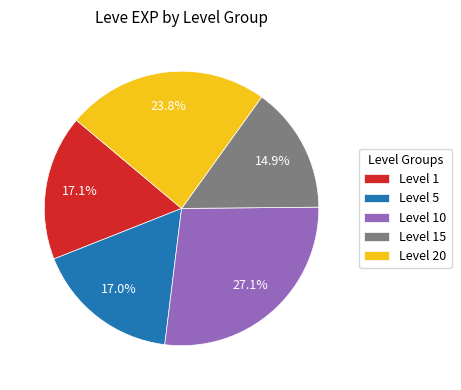

Approximately how many times larger is the value at Level 10 compared to Level 5?

1.6